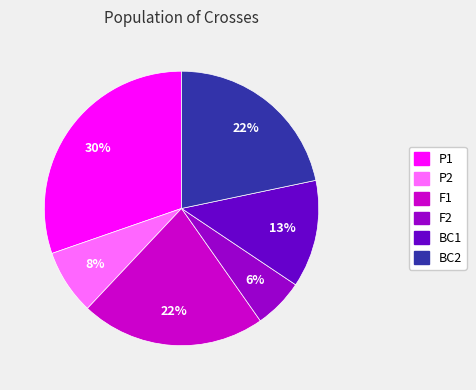

Is there any slice that represents more than half of the pie?

No